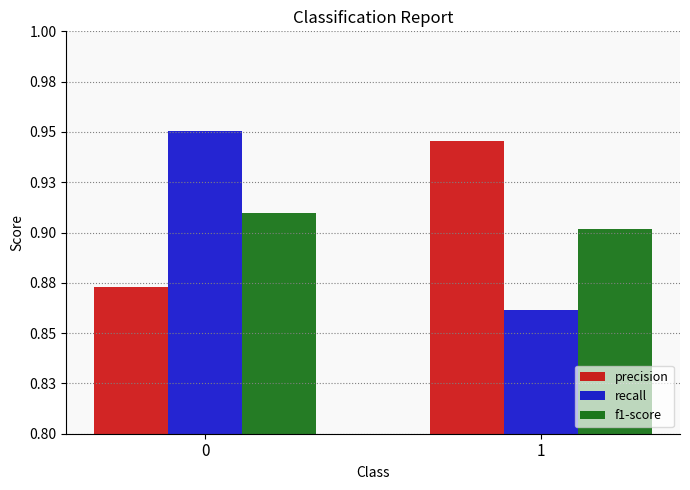

Are the bars horizontal?

No